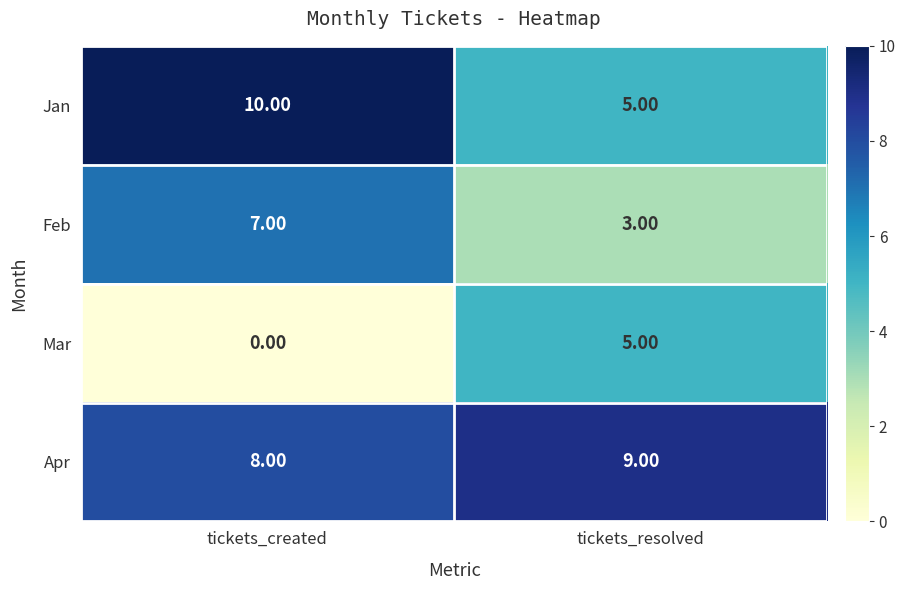

What is the sum of all Jan values?

15